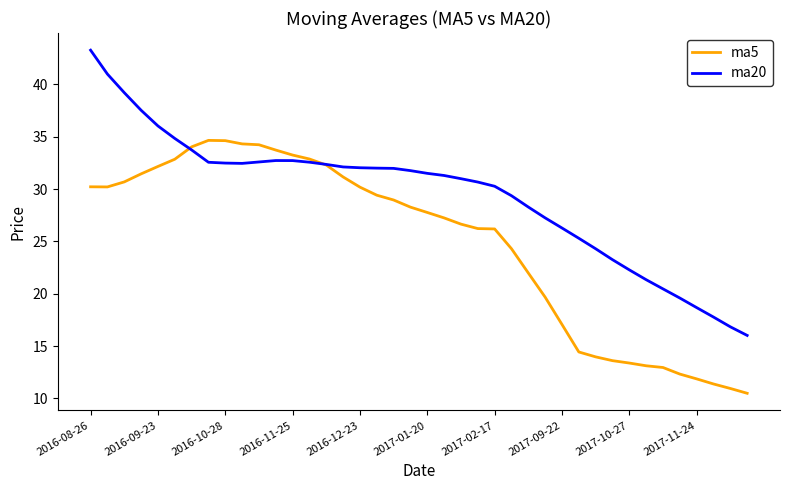

In ma5, how many points are higher than both neighbors (excluding endpoints)?

1